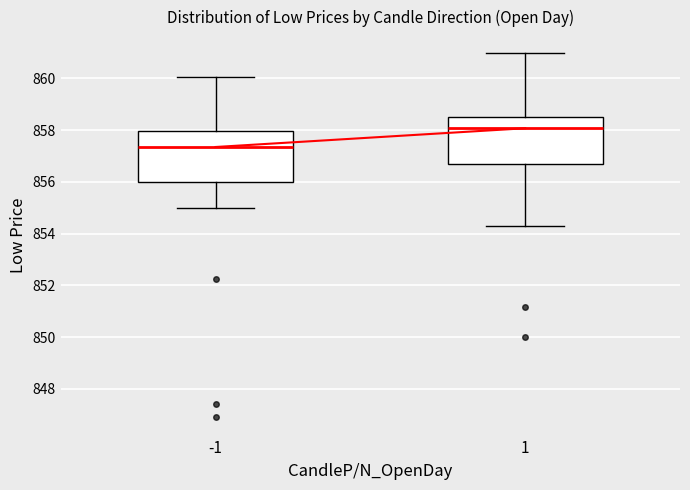

Where does the lower whisker of the box at x = 1 end on the y-axis? The values are not printed on the chart, so give them approximately, as read against the axis.

854.4